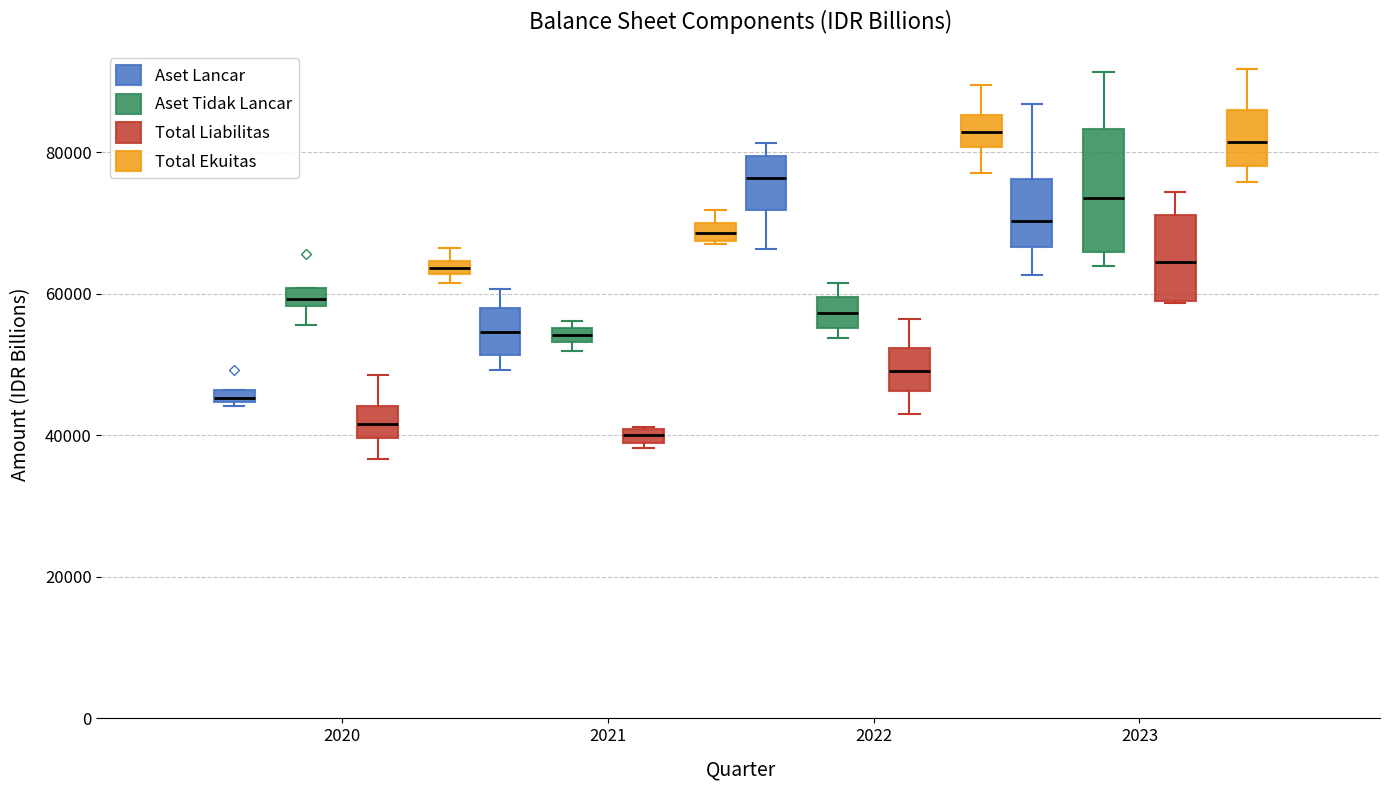

Comparing the boxes themselves (not the whiskers), which one is the tallest?

2023 (Aset Tidak Lancar)